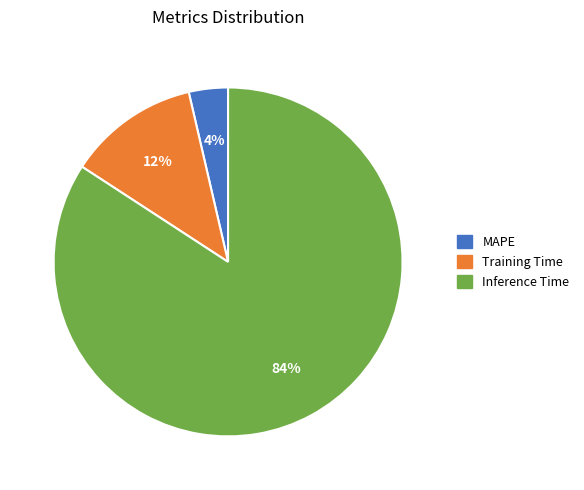

How many segments does this pie chart have?

3